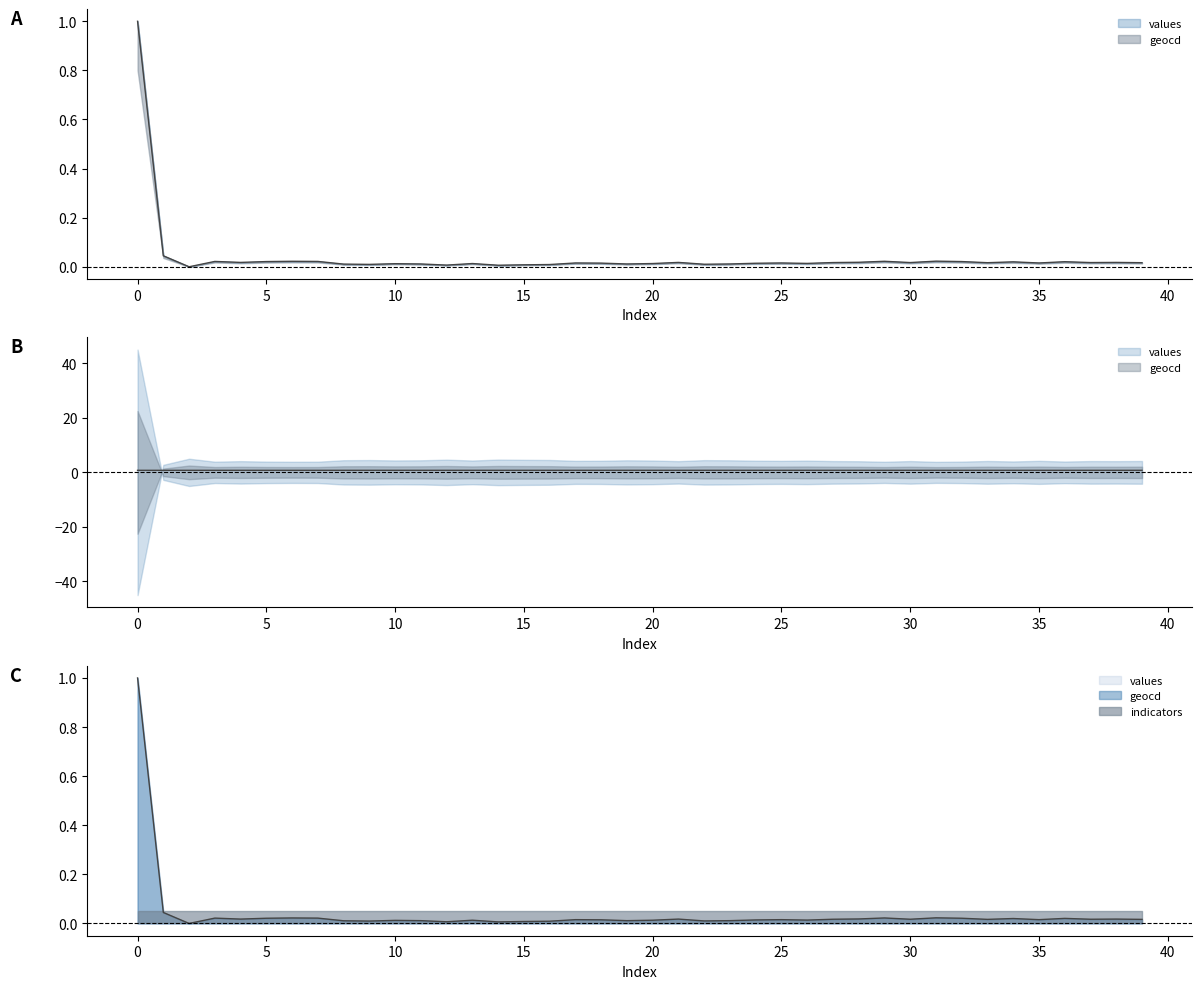

Reading right to left, what are all the values shown in this chart?

values: 0.0	0.0	0.0	0.0	0.0	0.0	0.0	0.0	0.0	0.0	0.0	0.0	0.0	0.0	0.0	0.0	0.0	0.0	0.0	0.0	0.0	0.0	0.0	0.0	0.0	0.0	0.0	0.0	0.0	0.0	0.0	0.0	0.0	0.0	0.0	0.0	0.0	0.0	0.0	1.0
geocd: 0.0	0.0	0.0	0.0	0.0	0.0	0.0	0.0	0.0	0.0	0.0	0.0	0.0	0.0	0.0	0.0	0.0	0.0	0.0	0.0	0.0	0.0	0.0	0.0	0.0	0.0	0.0	0.0	0.0	0.0	0.0	0.0	0.0	0.0	0.0	0.0	0.0	0.0	0.0	1.0